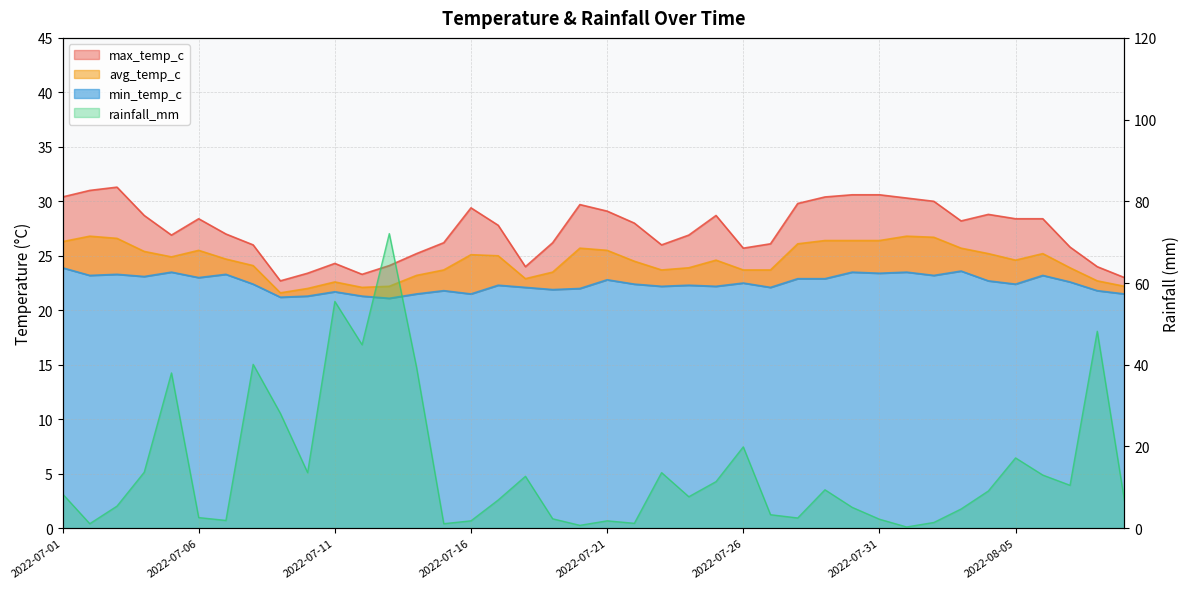

What is the average value of the avg_temp_c series?

24.5